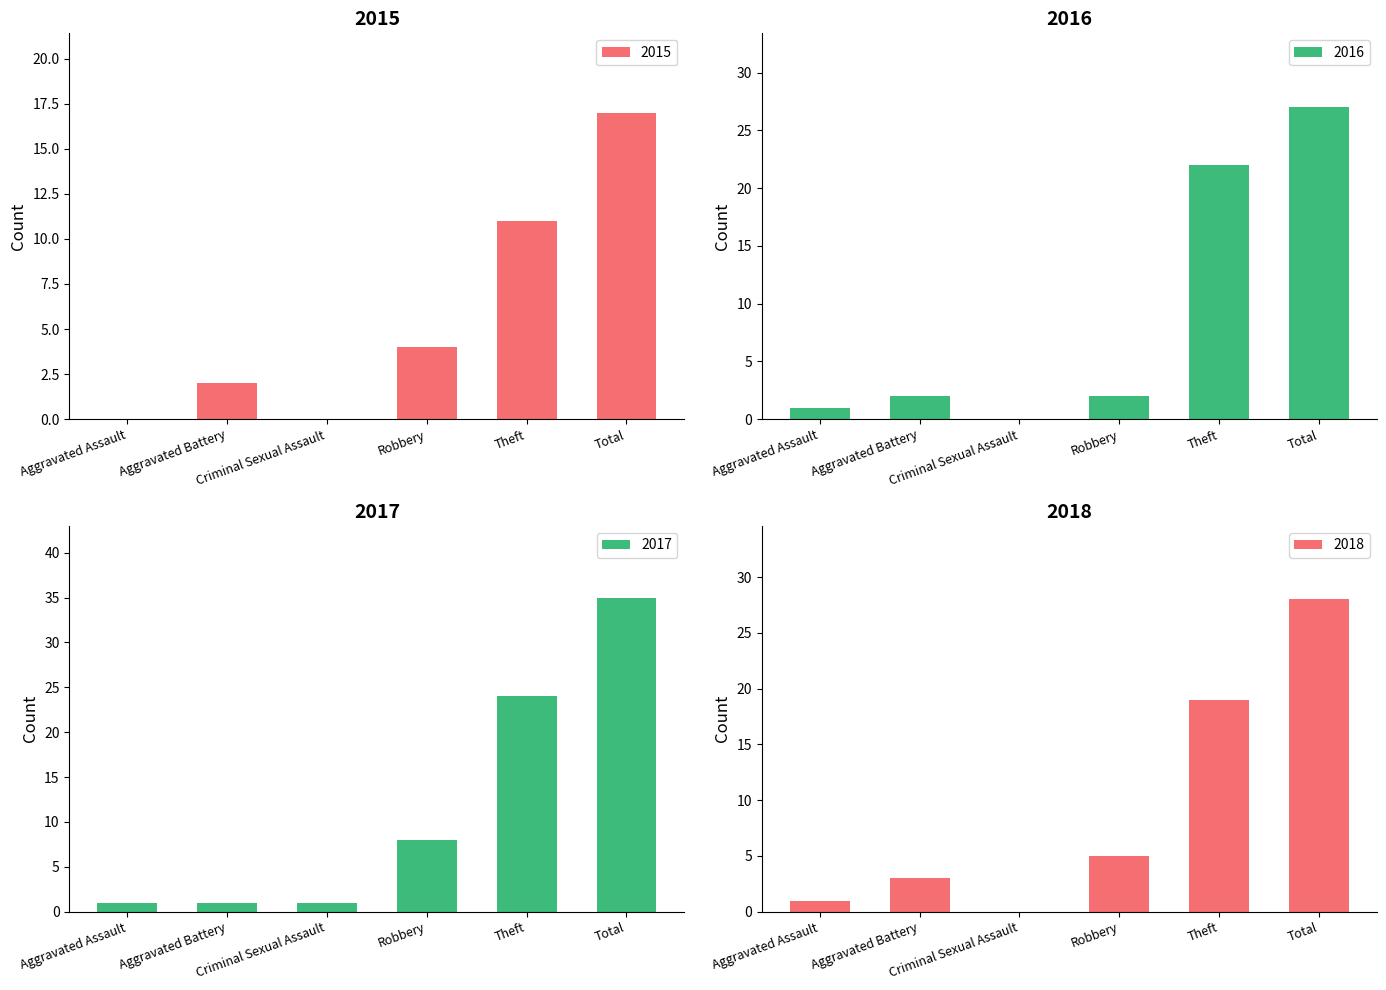

What is the spread (max minus min) of values at Robbery?

6